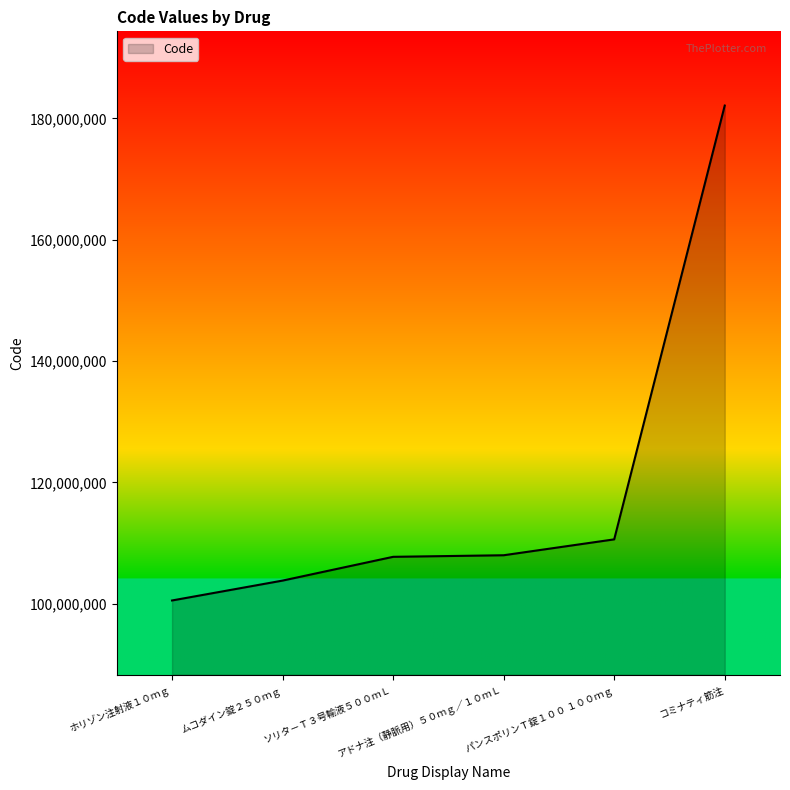

Does the chart display data point markers on the line(s)?

No